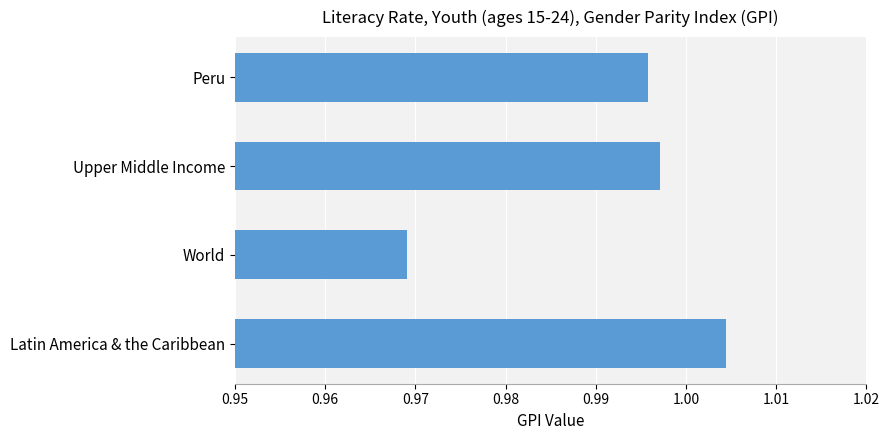

Does the chart contain any negative values?

No